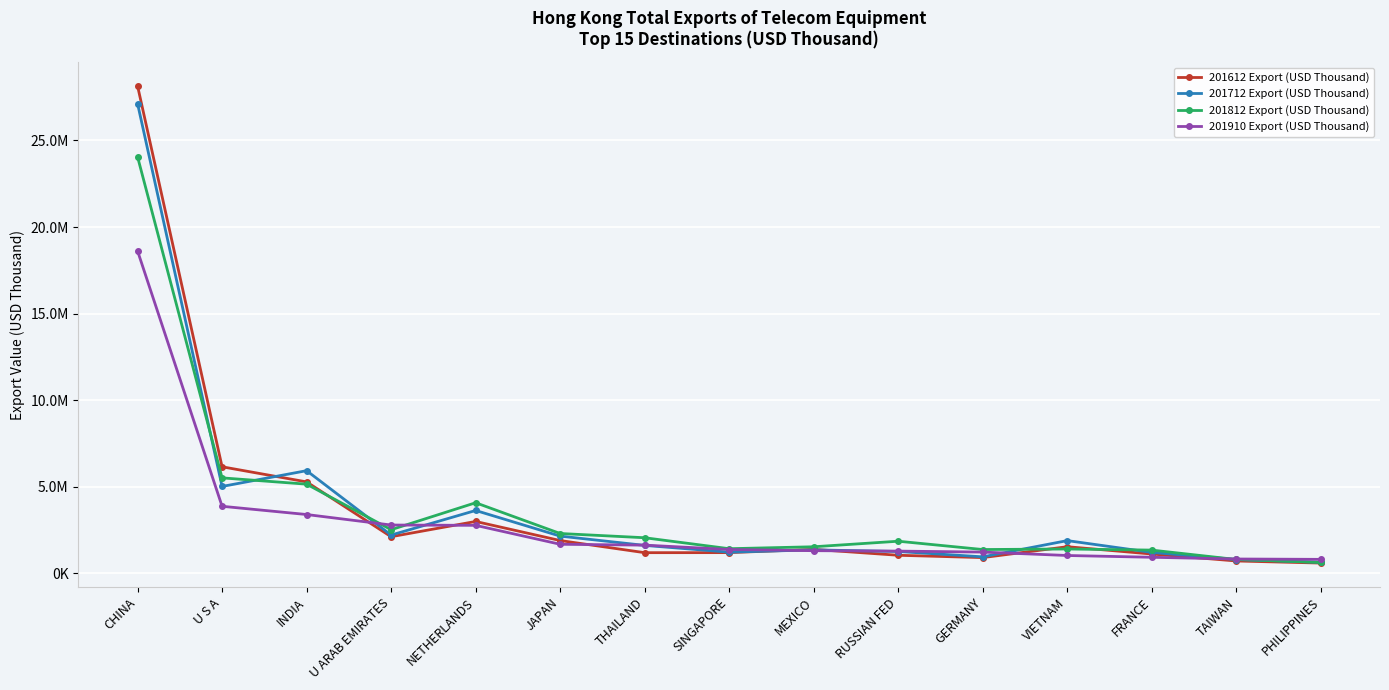

In 201712 Export (USD Thousand), how many points are higher than both neighbors (excluding endpoints)?

4